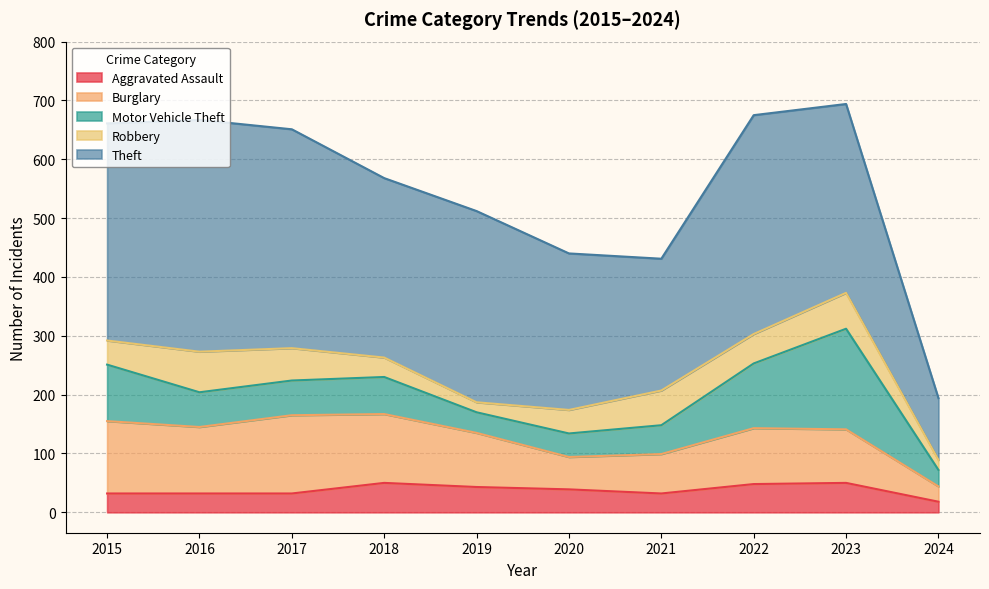

What is the approximate value of Aggravated Assault at 2018, to the nearest 5?

50